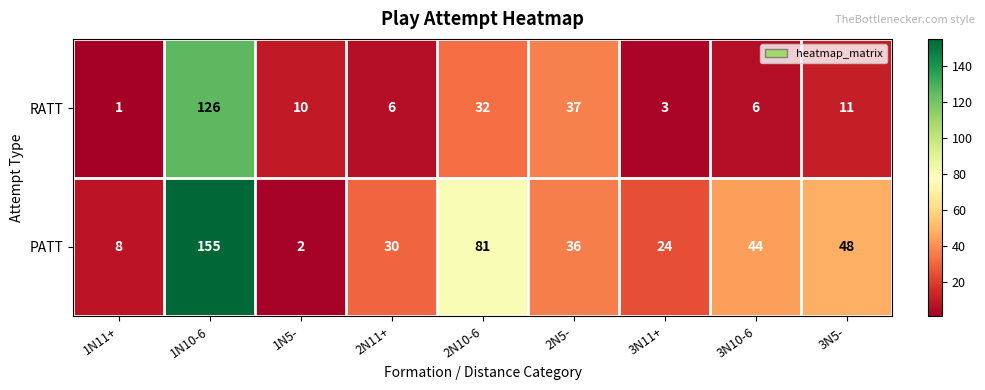

What is the sum of the RATT values at 2N5- and 3N5-?

48